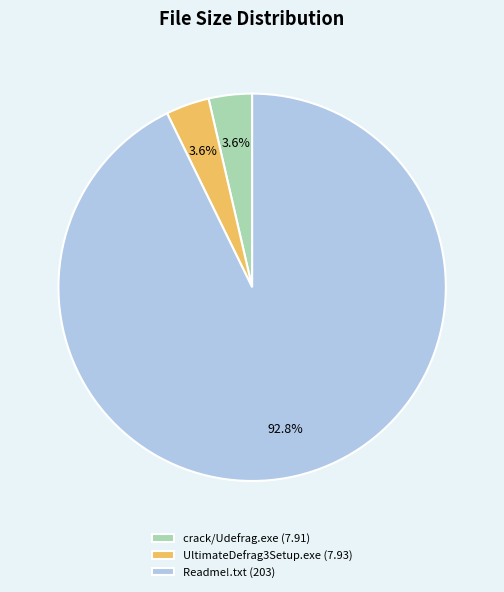

To the nearest percent, what is the average slice percentage?

33%